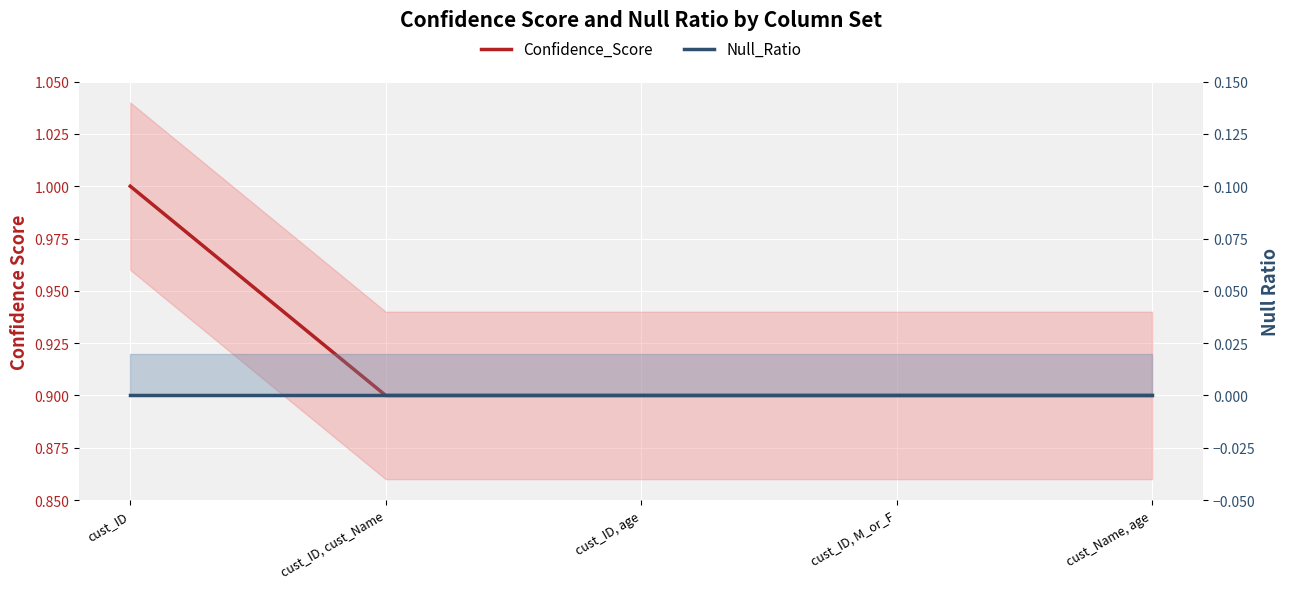

Between cust_ID and cust_ID, M_or_F, which is larger?

cust_ID